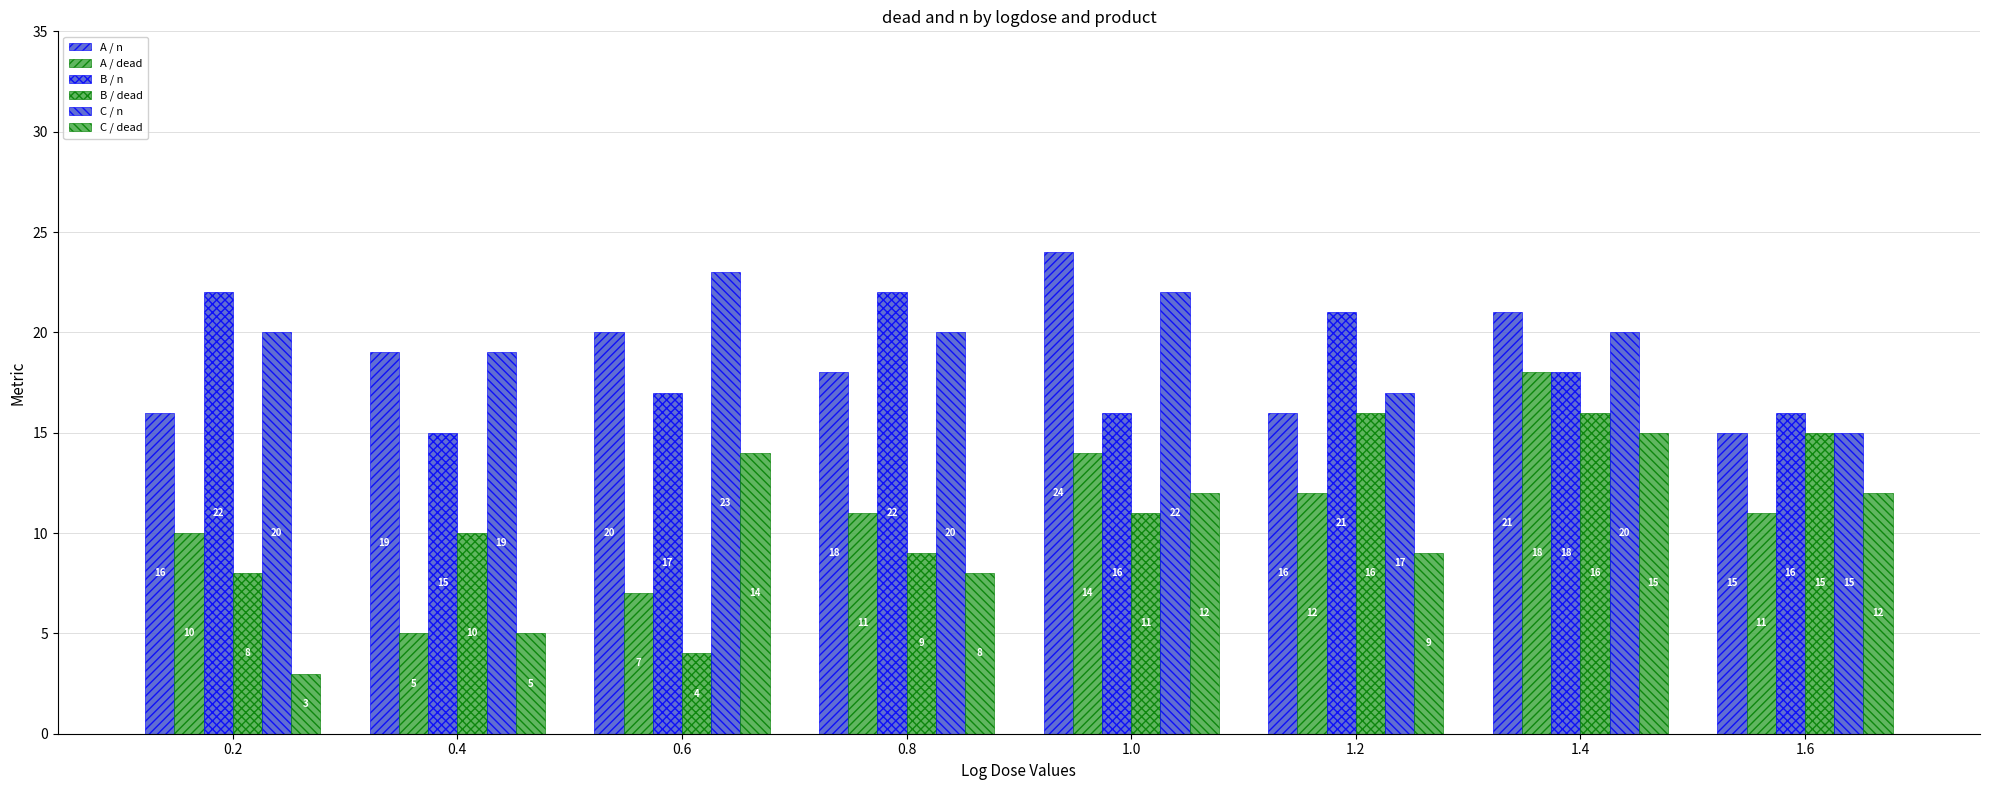

Are the bars grouped side by side (vs. stacked)?

Yes